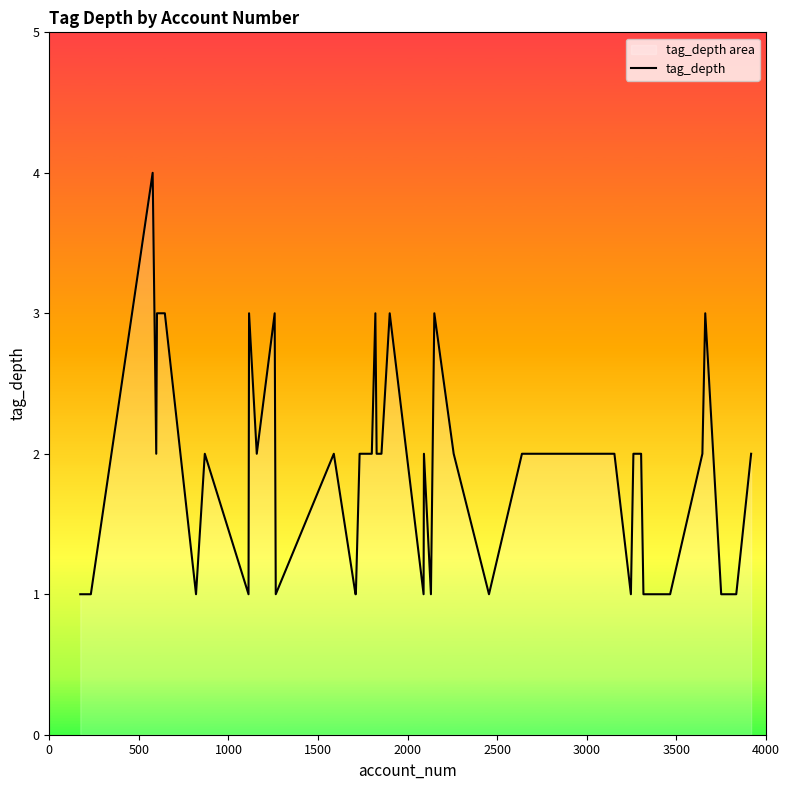

What is the difference between the maximum and minimum values?

3